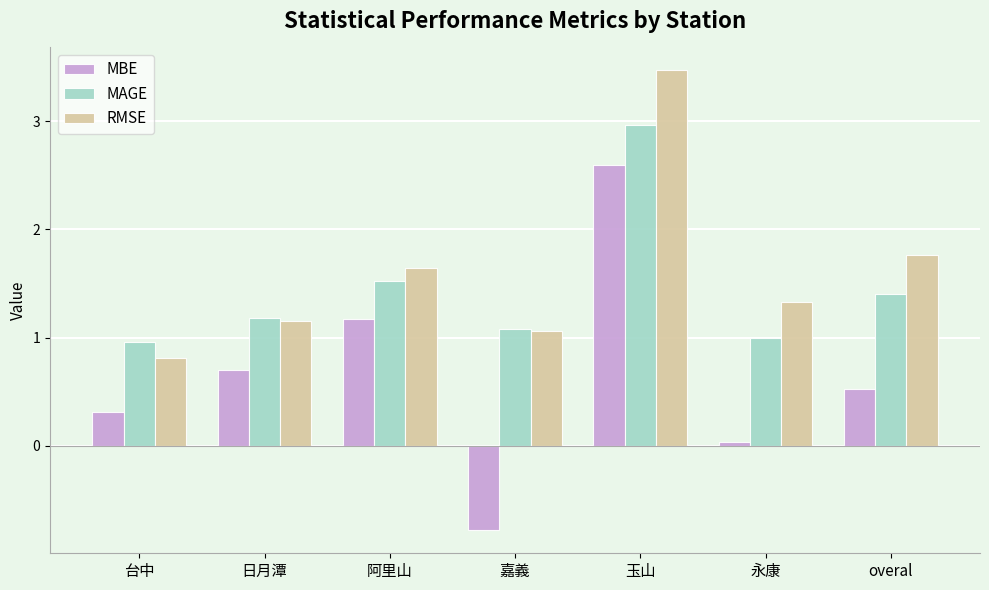

What are all the series names shown in the legend?

MBE, MAGE, RMSE